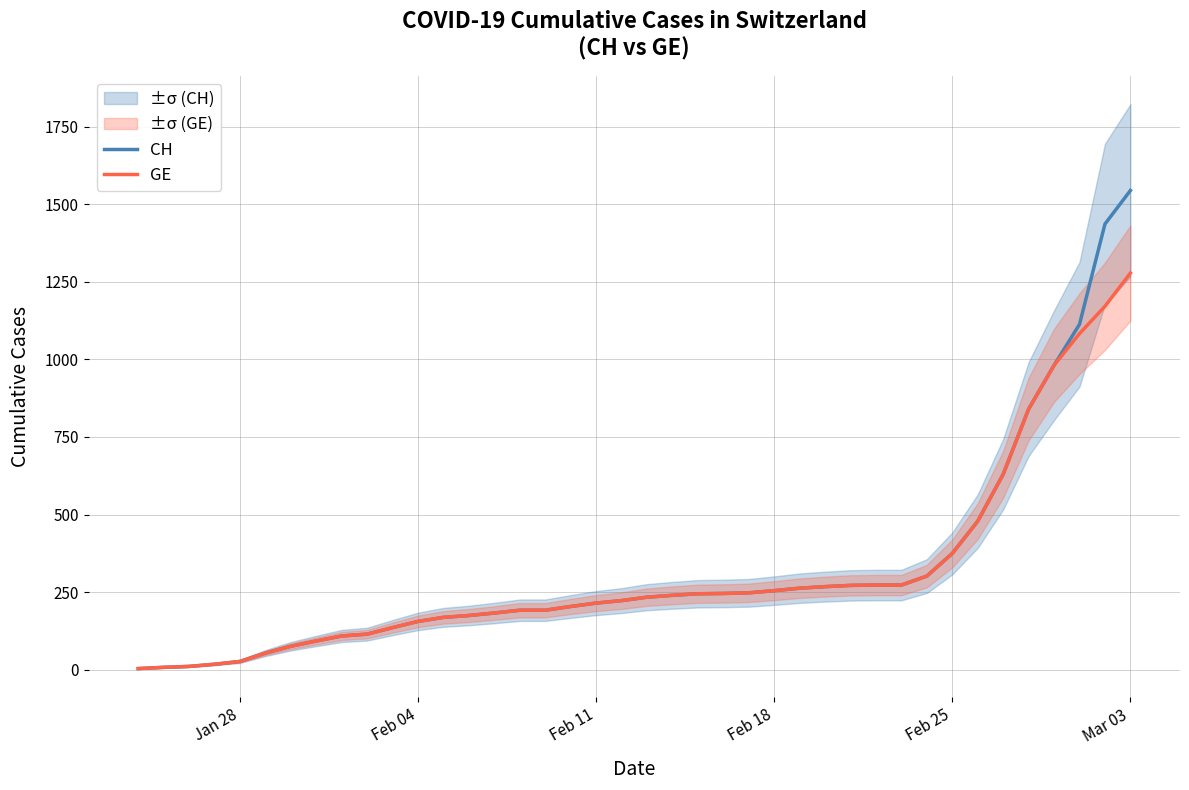

List the series in order of their peak value, lowest first.

GE, CH